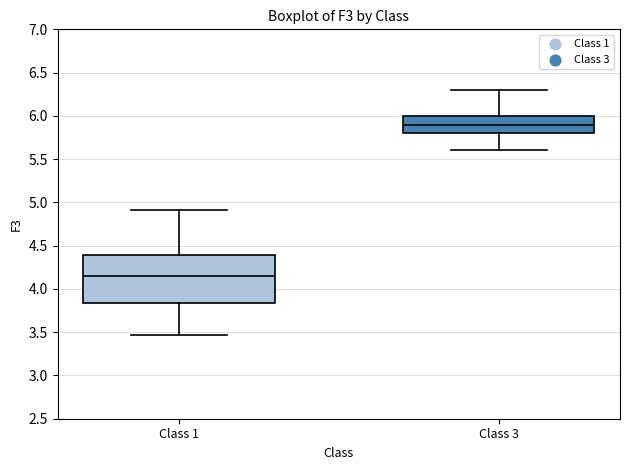

Reading left to right, read every box against the y-axis: the position of its median line, the range the box covers, and the ends of its whiskers. The values are not printed on the chart, so give them approximately, as read against the axis.

Class 1: median 4.15, box 3.85 to 4.40, whiskers 3.45 to 4.90
Class 3: median 5.90, box 5.80 to 6.00, whiskers 5.60 to 6.30